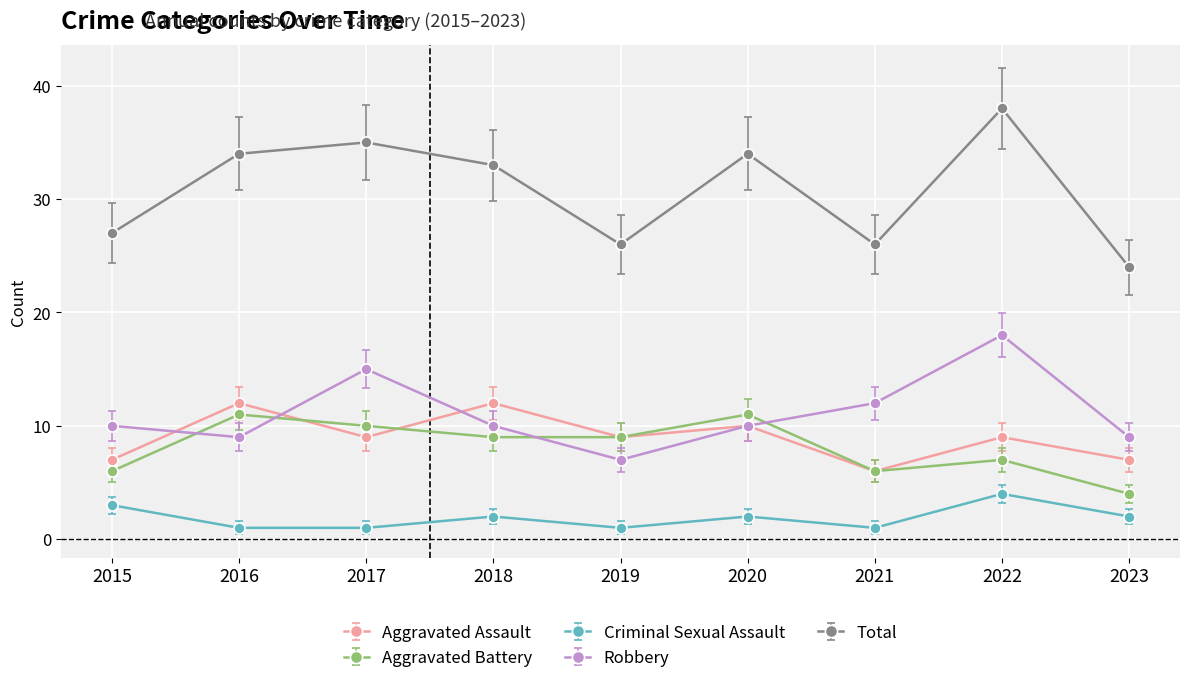

At which category is the sum across all series the highest?

2022